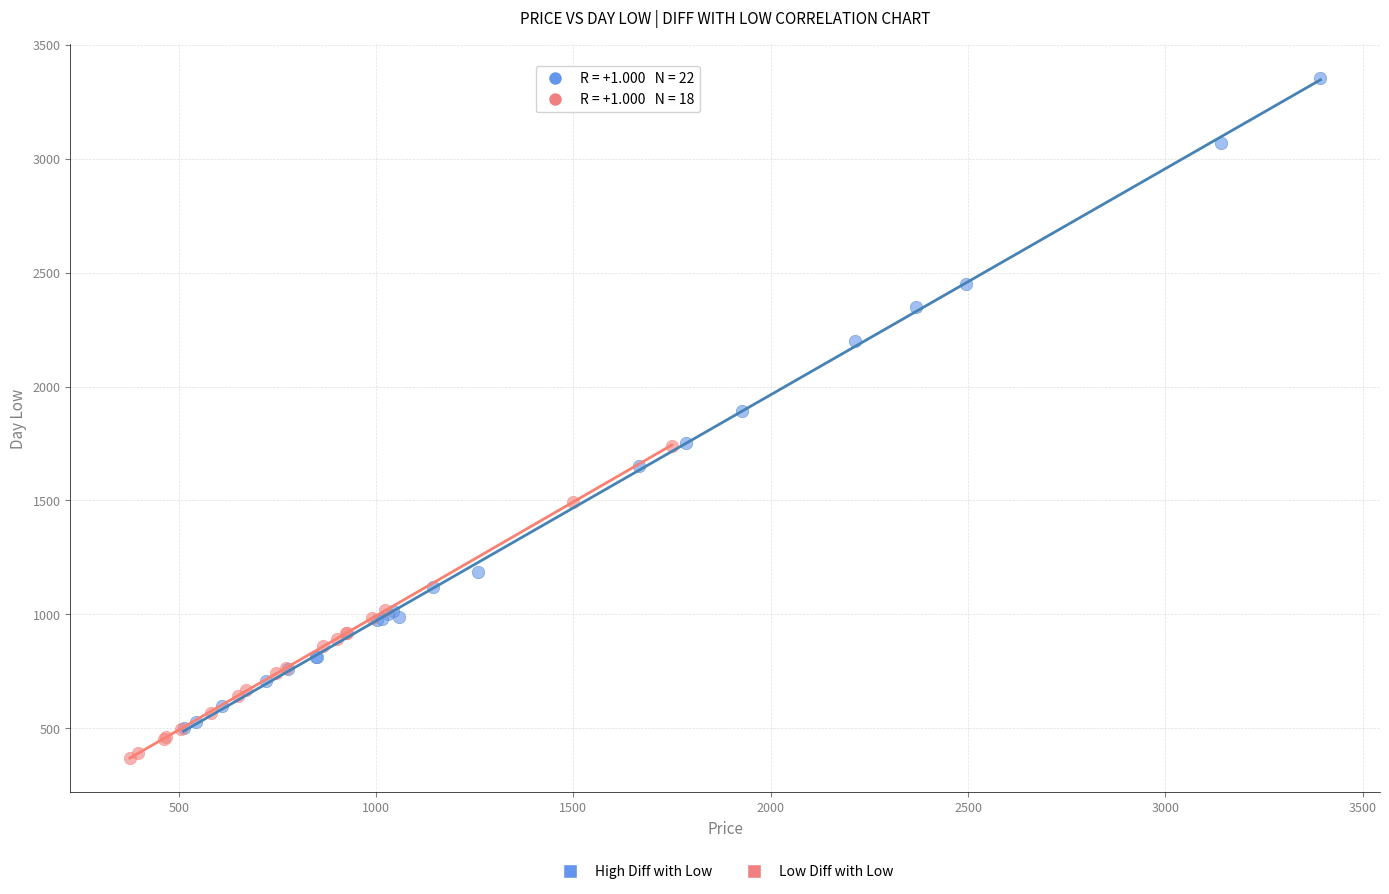

Which series has the largest Y range (max minus min)?

High Diff with Low